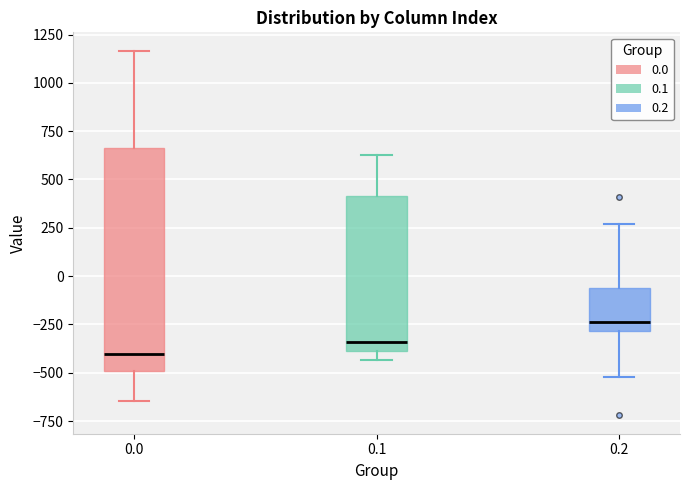

Where does the upper whisker of the box at x = 0.1 end on the y-axis? The values are not printed on the chart, so give them approximately, as read against the axis.

650